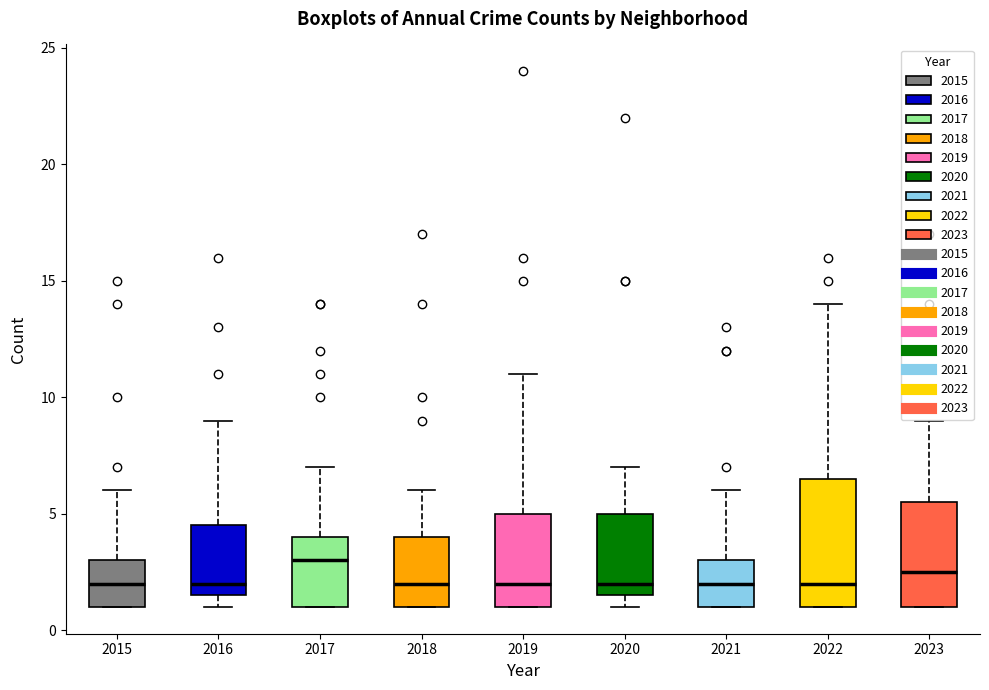

Comparing the boxes themselves (not the whiskers), which one is the tallest?

2022